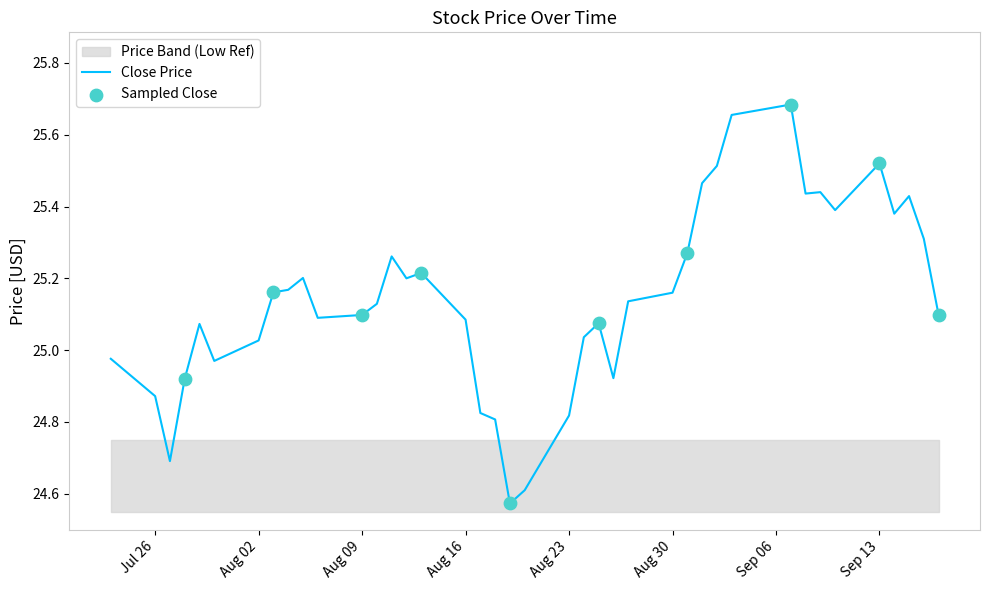

True or false: Close Price has a value of 13.0 at Aug 02.

False